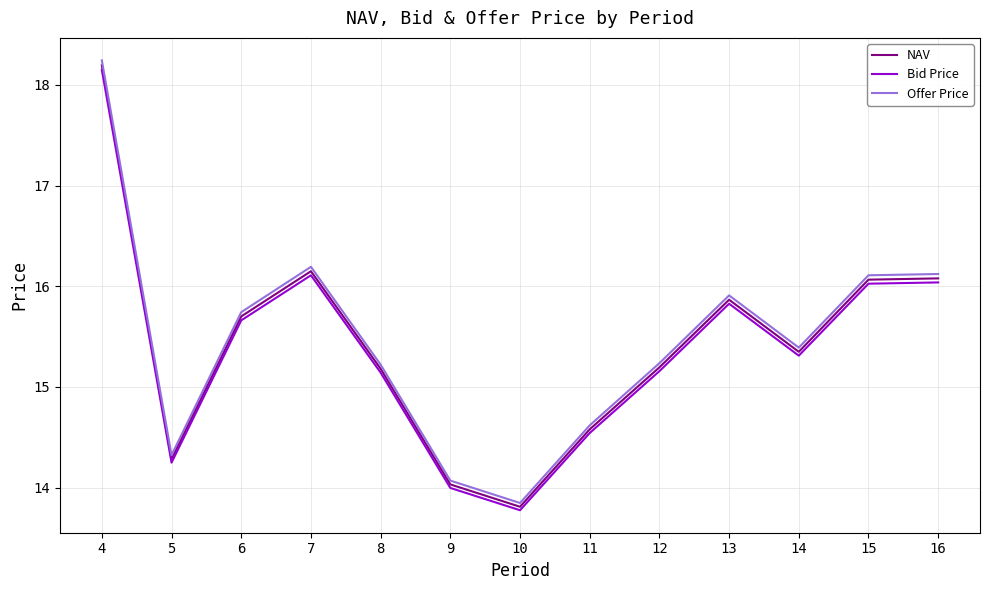

True or false: Bid Price has a value of 6.6 at 4.

False